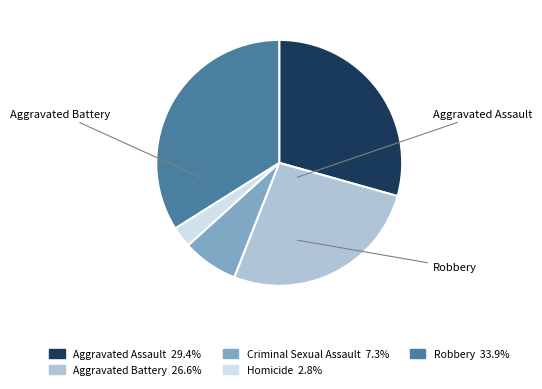

Count the number of slices in the pie.

5